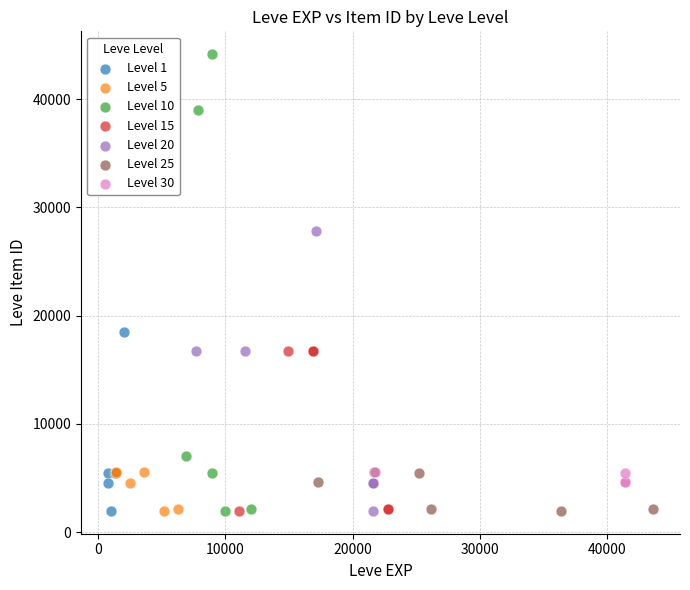

Which series has the widest spread of Y values?

Level 10